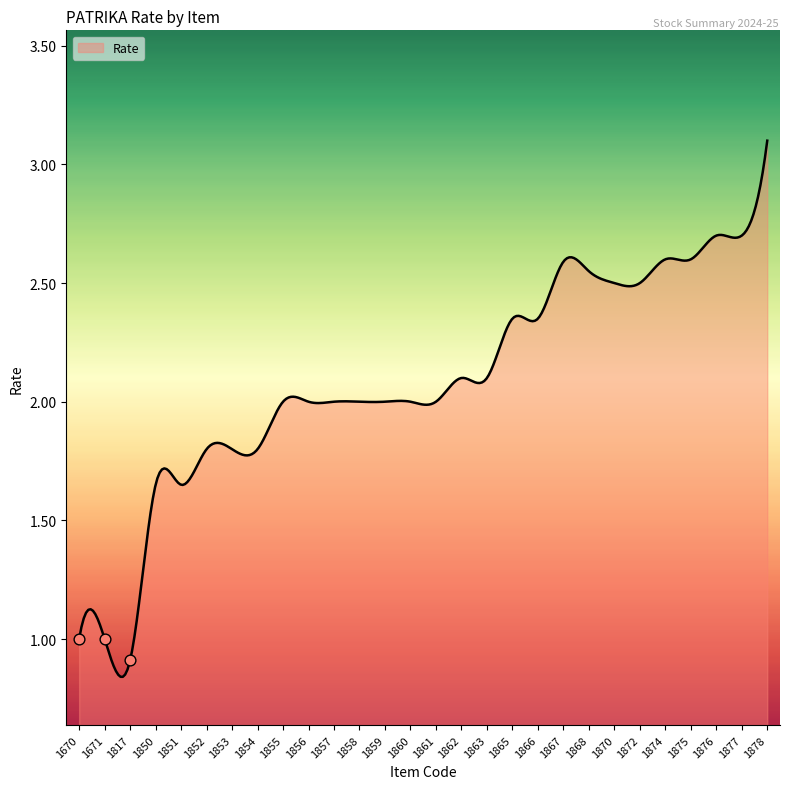

What is the change in value from 1868 to 1877?

+0.2